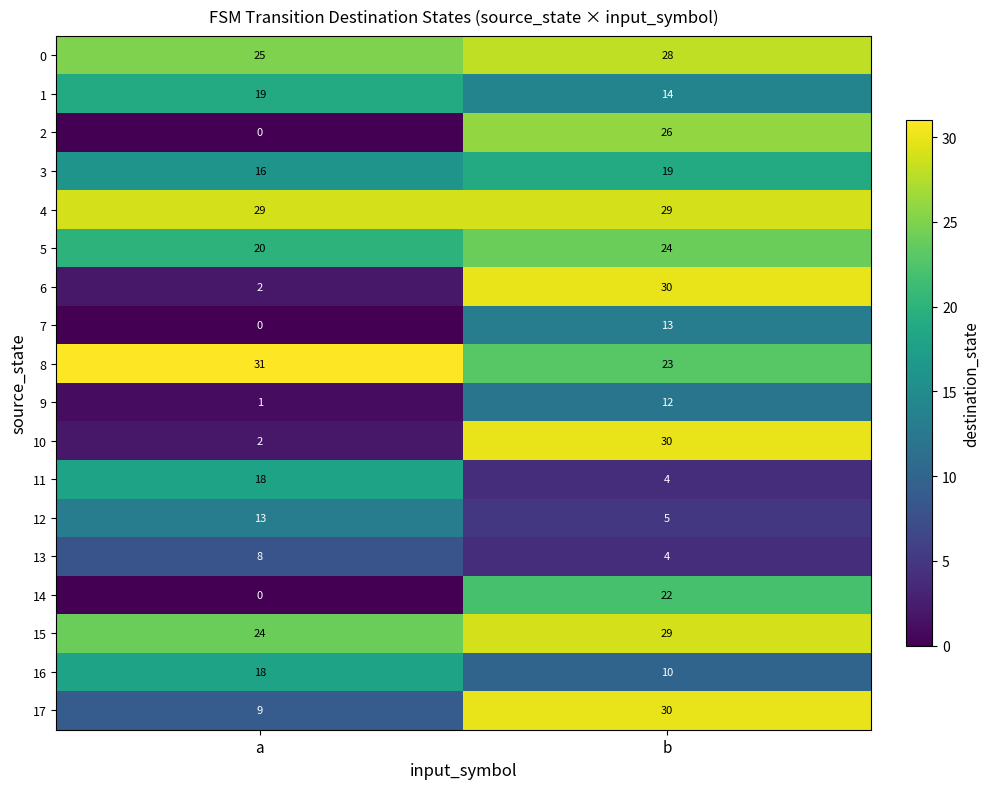

What is the difference between the 8 values at a and b?

8